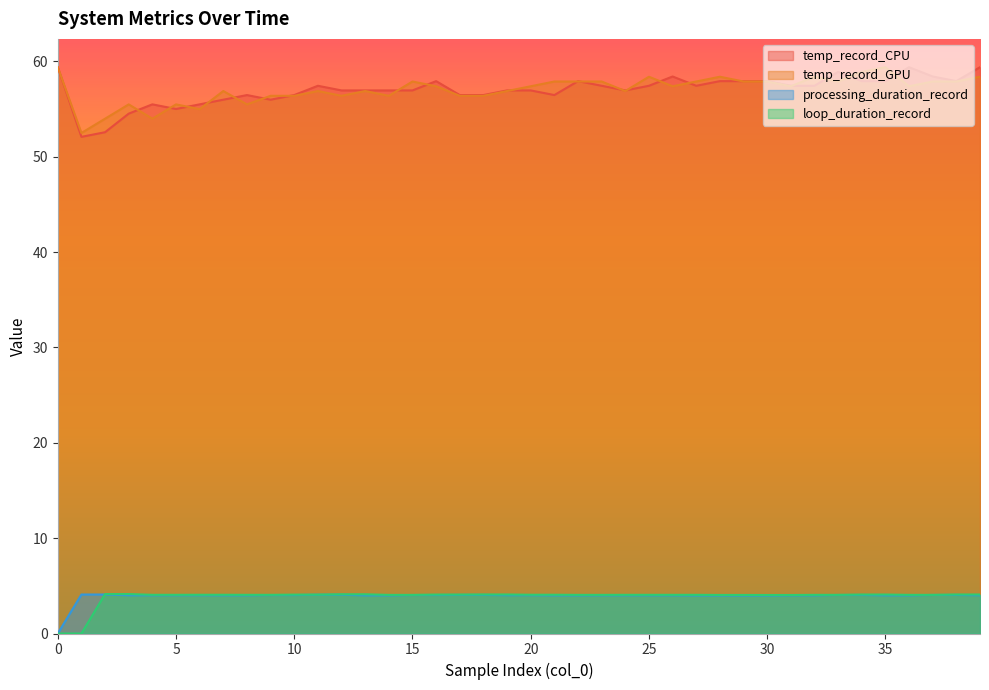

What is the sum of all temp_record_GPU values?

2282.2